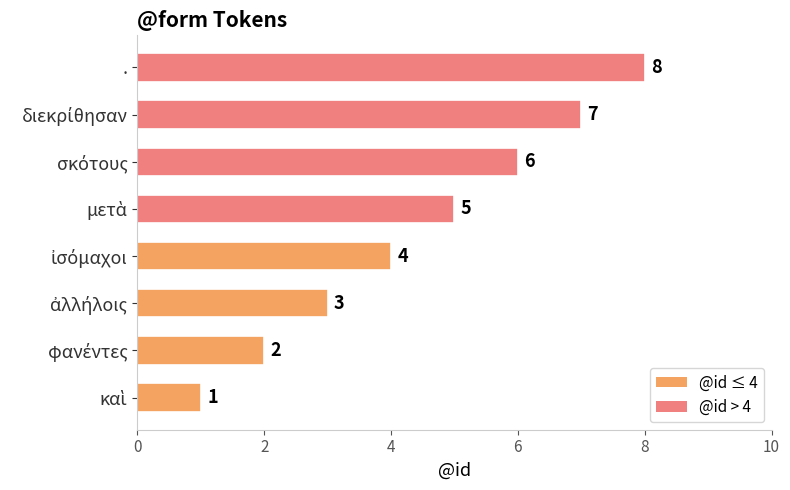

The value at . is 8. True or false?

True